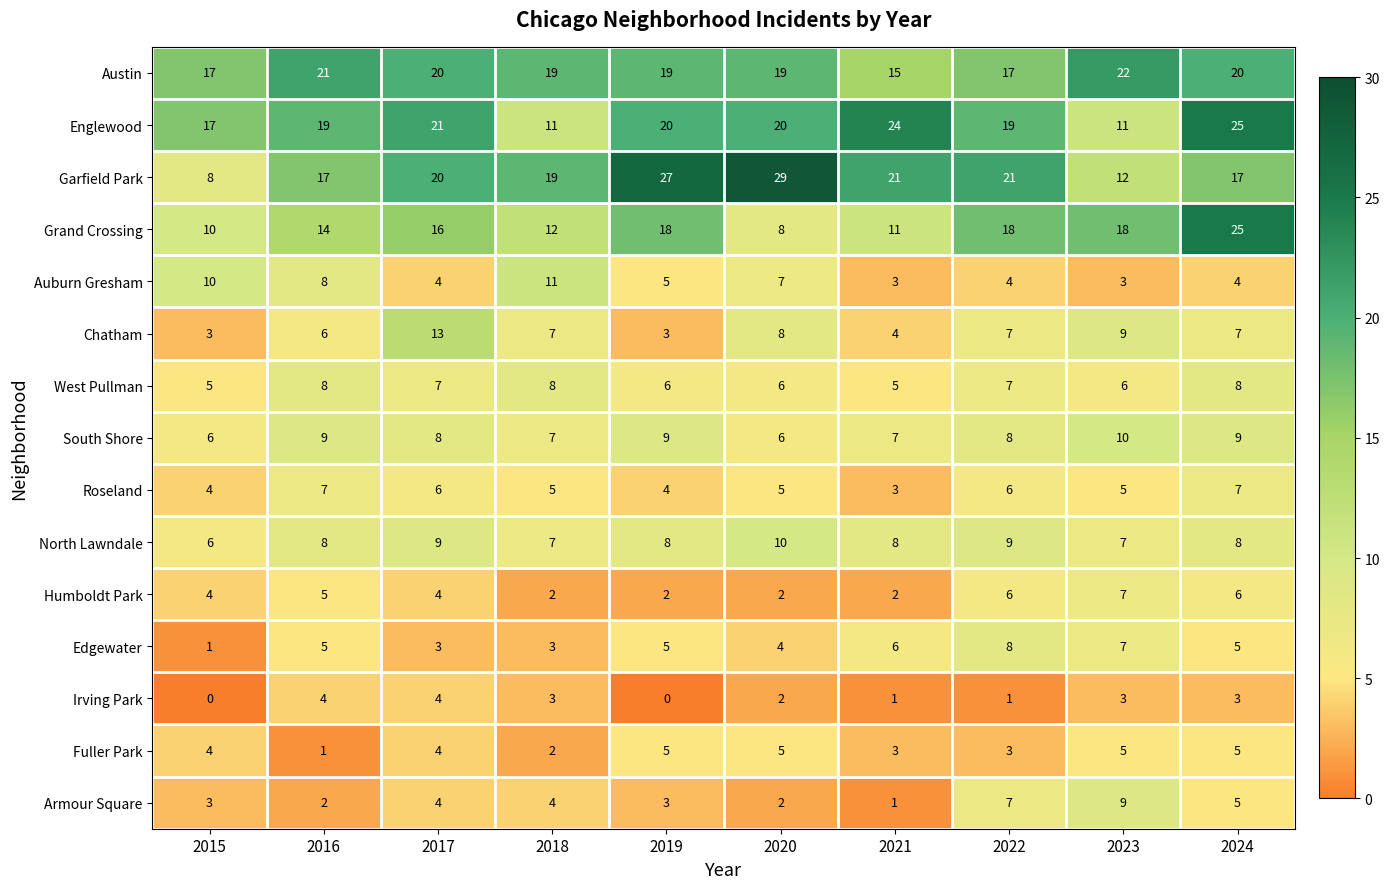

Between 2015 and 2019, which series saw the biggest shift?

Garfield Park